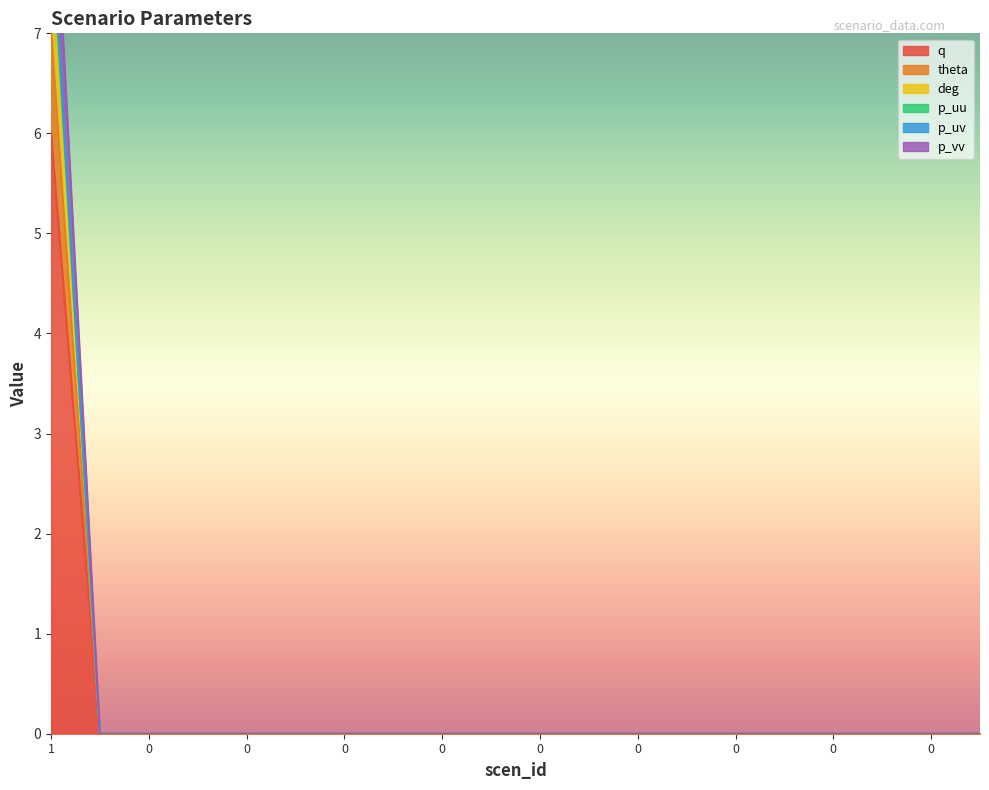

Is it true that p_uu equals -3.8 at 0?

False